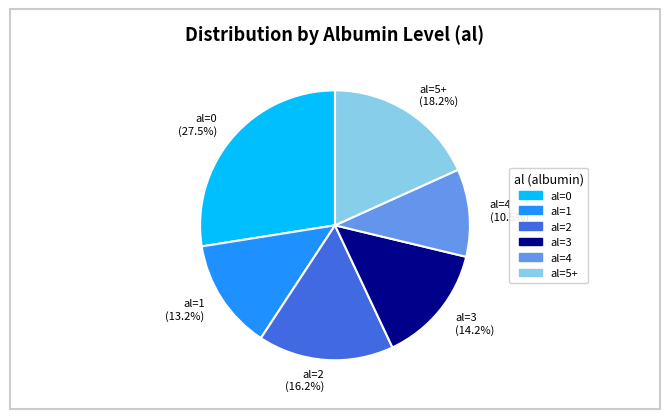

Rank the categories by value from highest to lowest.

al=0 (27.5%), al=5+ (18.2%), al=2 (16.2%), al=3 (14.2%), al=1 (13.2%), al=4 (10.5%)